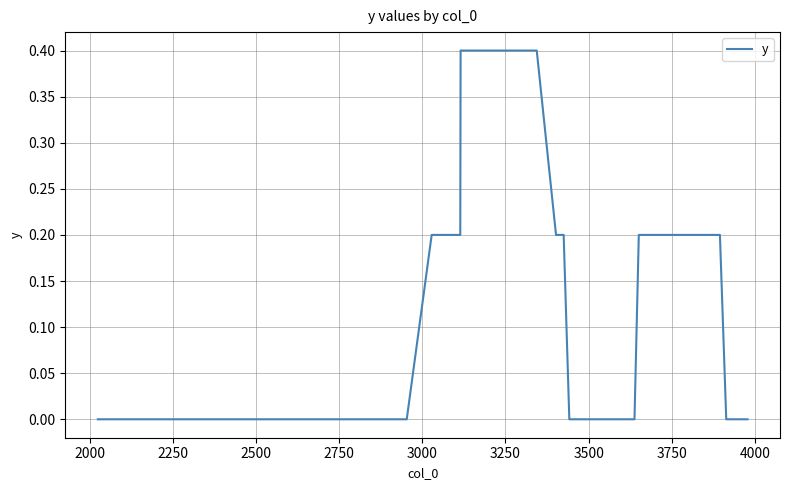

What is the greatest value displayed?

0.4